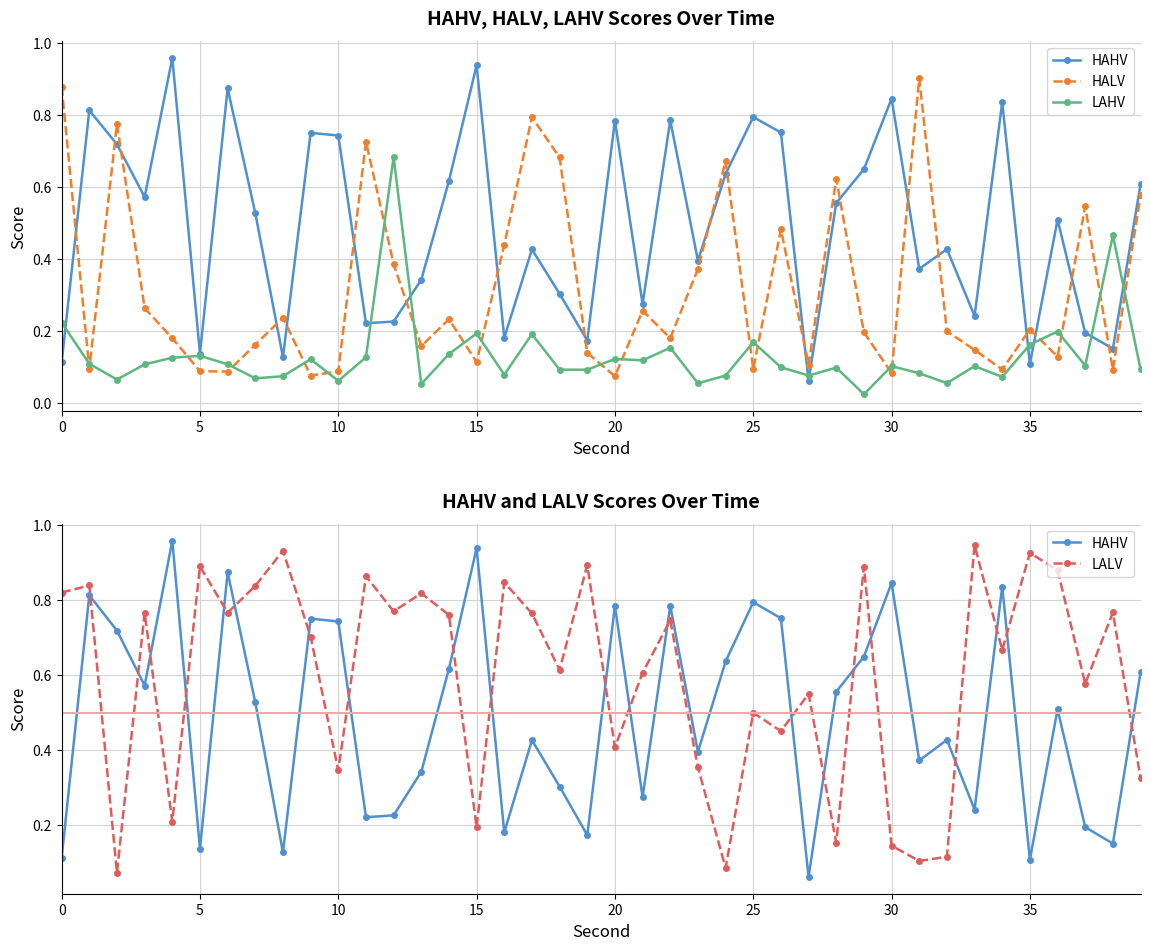

Reading left to right, extract all data points from this chart.

HAHV: 0.1	0.8	0.7	0.6	1.0	0.1	0.9	0.5	0.1	0.8	0.7	0.2	0.2	0.3	0.6	0.9	0.2	0.4	0.3	0.2	0.8	0.3	0.8	0.4	0.6	0.8	0.8	0.1	0.6	0.6	0.8	0.4	0.4	0.2	0.8	0.1	0.5	0.2	0.2	0.6
HALV: 0.9	0.1	0.8	0.3	0.2	0.1	0.1	0.2	0.2	0.1	0.1	0.7	0.4	0.2	0.2	0.1	0.4	0.8	0.7	0.1	0.1	0.3	0.2	0.4	0.7	0.1	0.5	0.1	0.6	0.2	0.1	0.9	0.2	0.1	0.1	0.2	0.1	0.5	0.1	0.6
LAHV: 0.2	0.1	0.1	0.1	0.1	0.1	0.1	0.1	0.1	0.1	0.1	0.1	0.7	0.1	0.1	0.2	0.1	0.2	0.1	0.1	0.1	0.1	0.2	0.1	0.1	0.2	0.1	0.1	0.1	0.0	0.1	0.1	0.1	0.1	0.1	0.2	0.2	0.1	0.5	0.1
LALV: 0.8	0.8	0.1	0.8	0.2	0.9	0.8	0.8	0.9	0.7	0.3	0.9	0.8	0.8	0.8	0.2	0.8	0.8	0.6	0.9	0.4	0.6	0.7	0.4	0.1	0.5	0.5	0.5	0.2	0.9	0.1	0.1	0.1	0.9	0.7	0.9	0.9	0.6	0.8	0.3